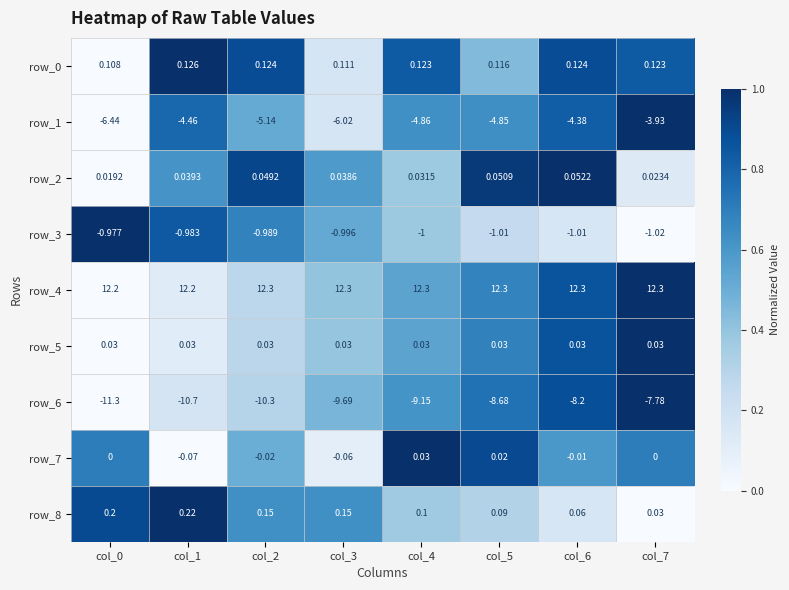

Count the number of data series in this chart.

9